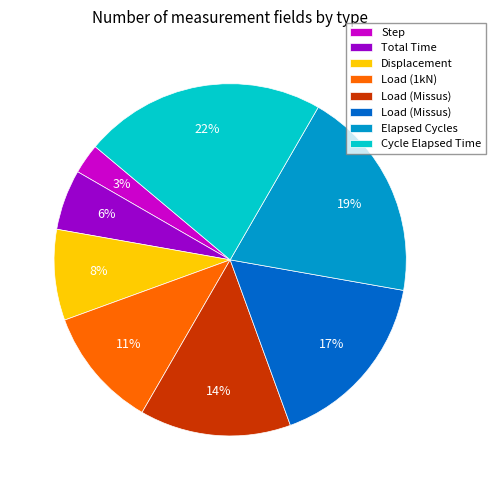

Is there a majority slice in this chart?

No